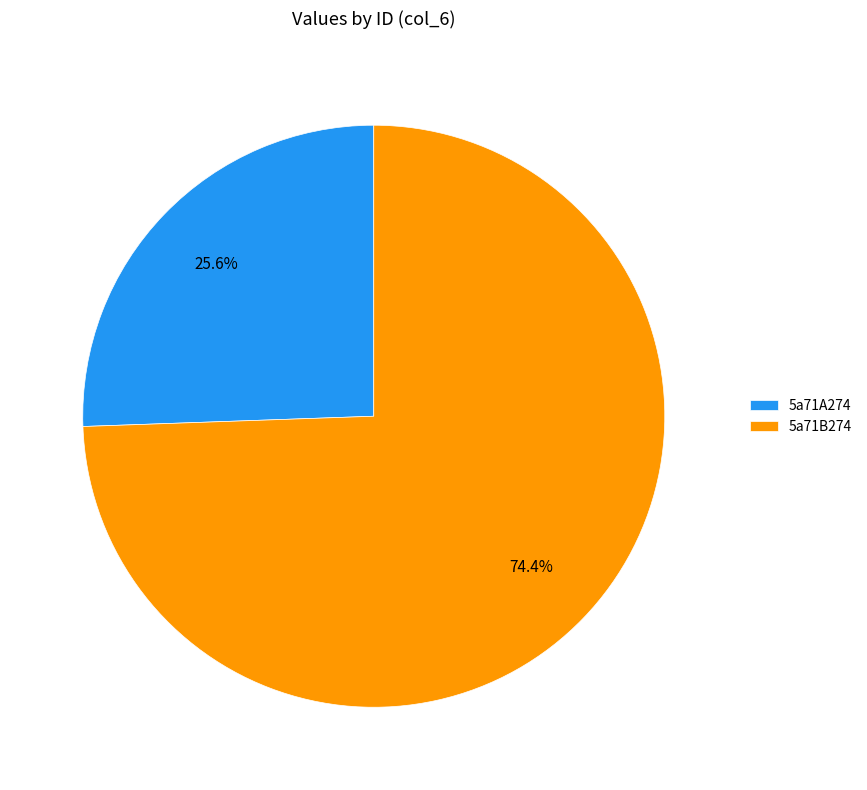

Is 5a71A274 the majority of the pie?

No